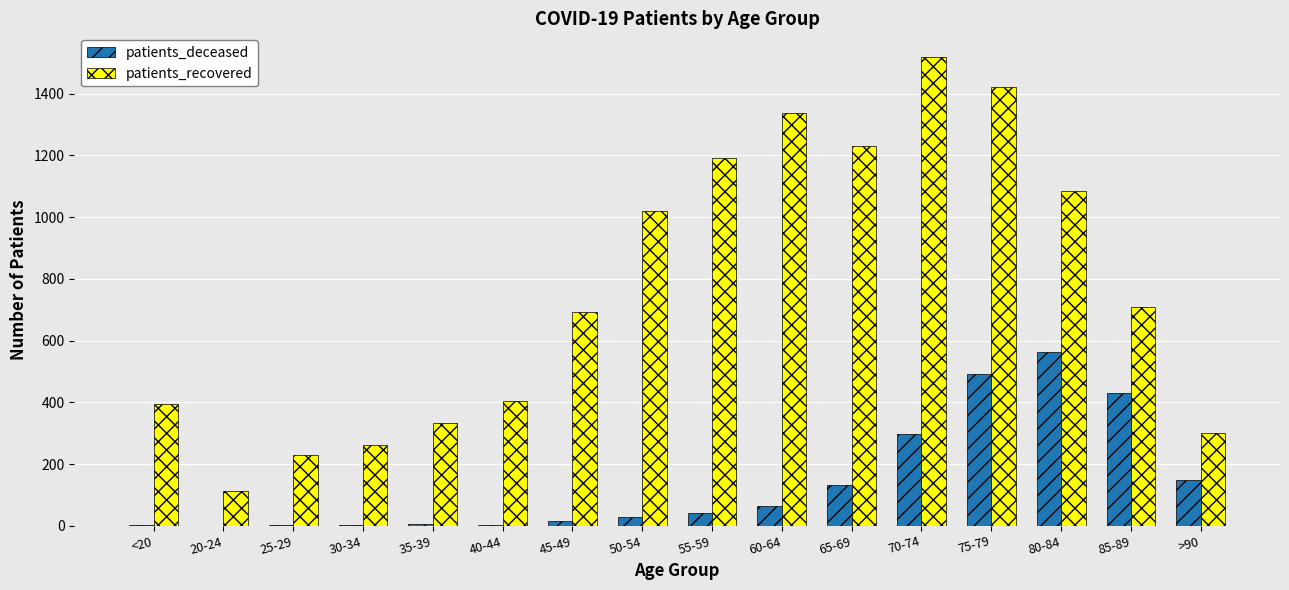

Which category has the highest value across all series?

70-74